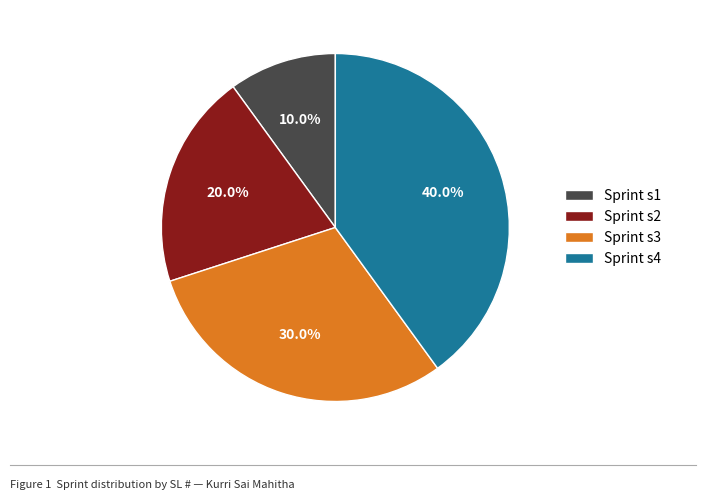

Count the number of slices in the pie.

4